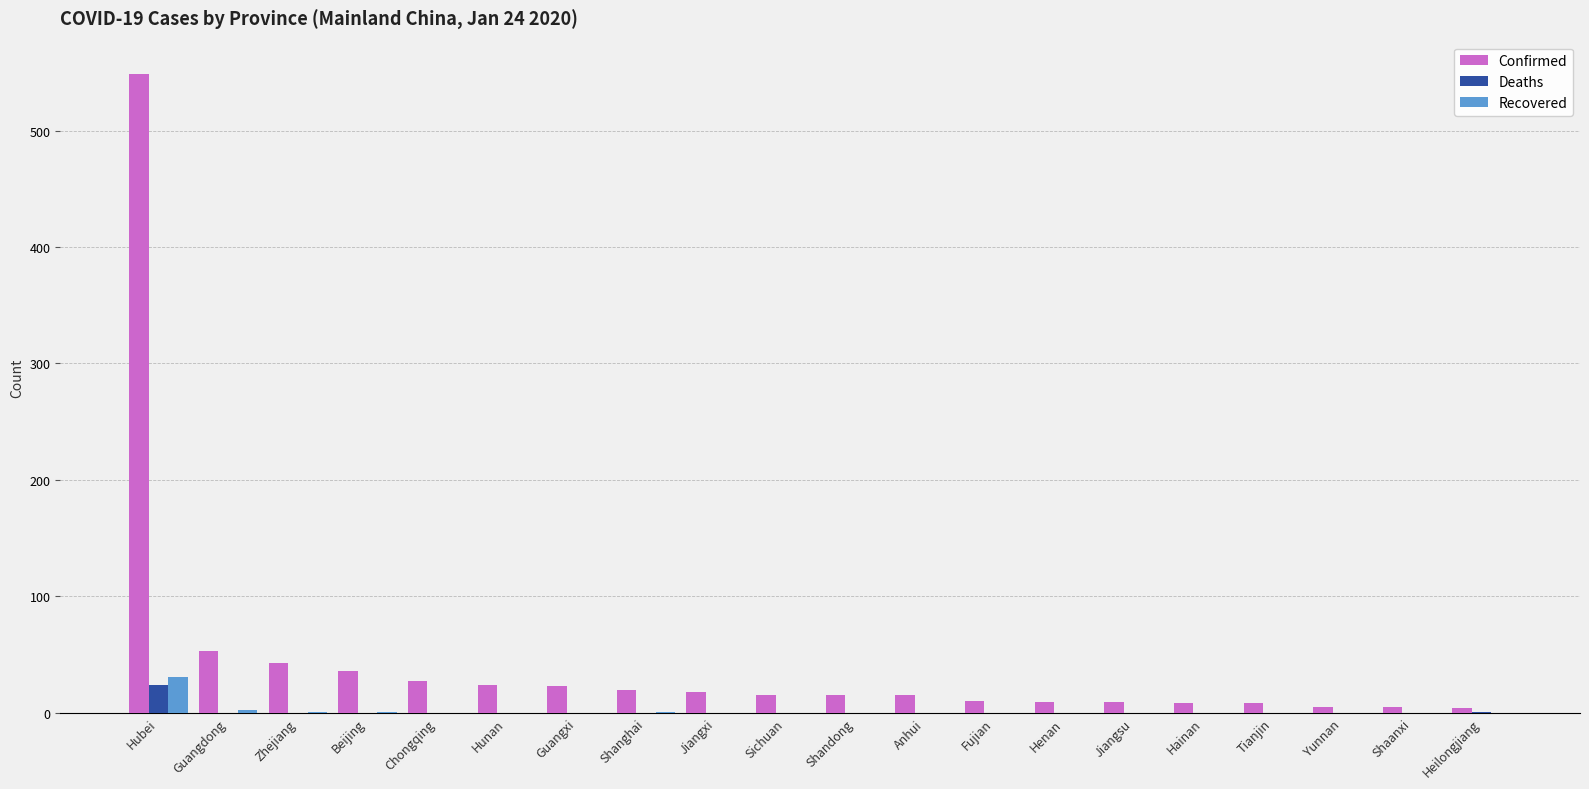

True or false: Recovered has a value of 0 at Anhui.

True